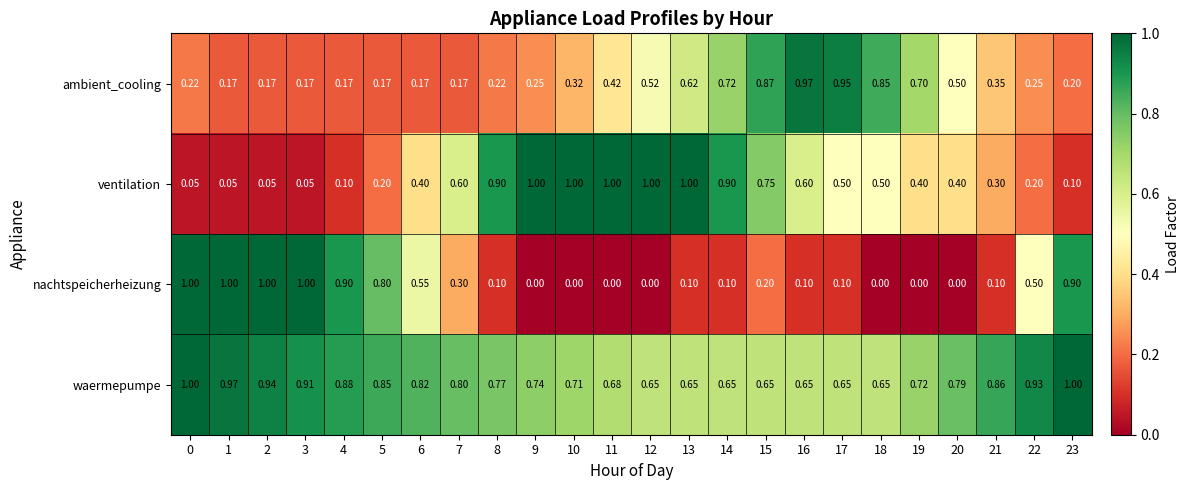

Is the value of ambient_cooling at 20 greater than the value of ventilation at 0?

Yes